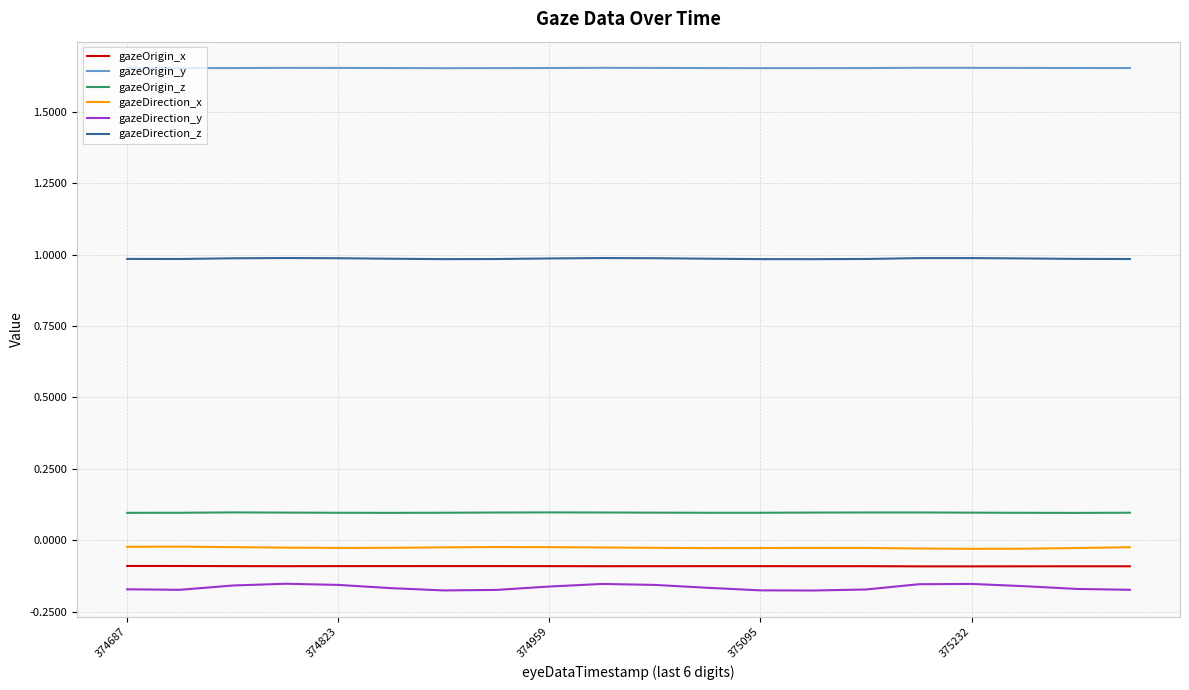

How many lines are shown in the chart?

6